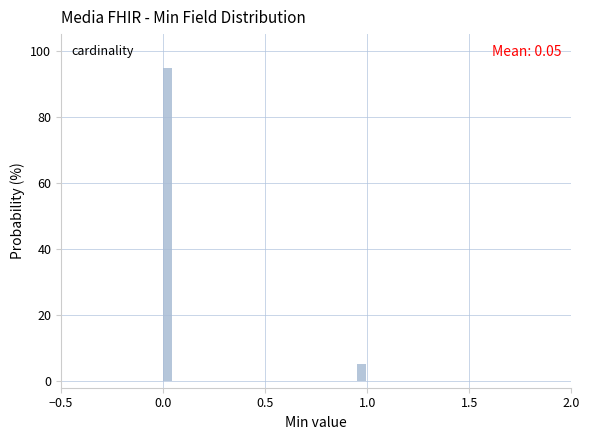

Read against the x-axis, roughly where is the centre of the tallest bar?

0.00